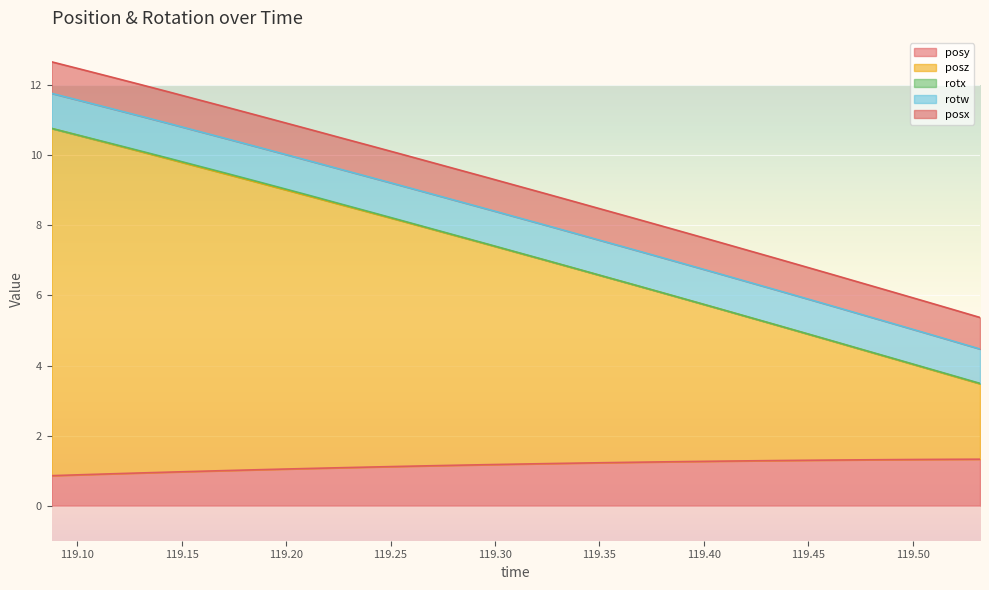

How many data points in posz are above 6?

17